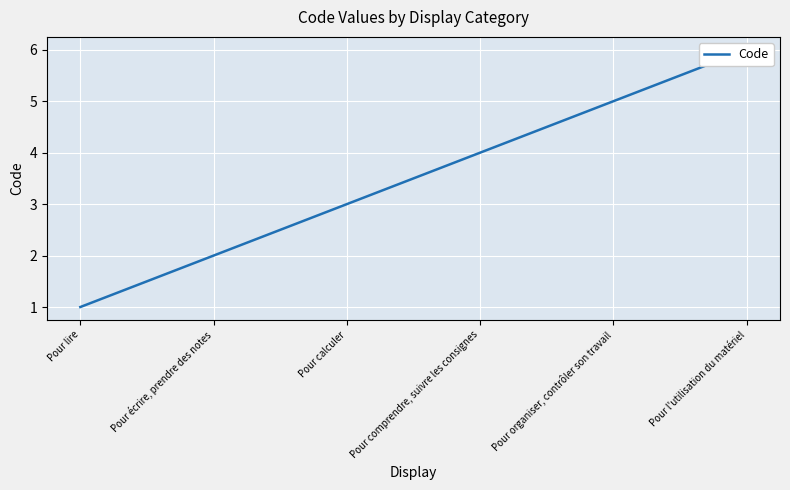

The chart shows a value of 1 at Pour lire. True or false?

False